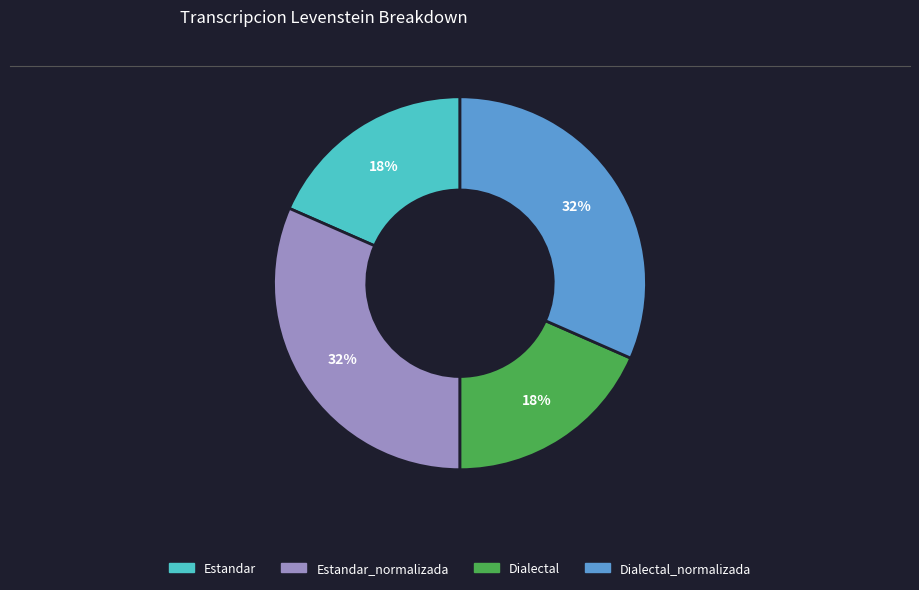

To the nearest percent, what is the average slice percentage?

25%